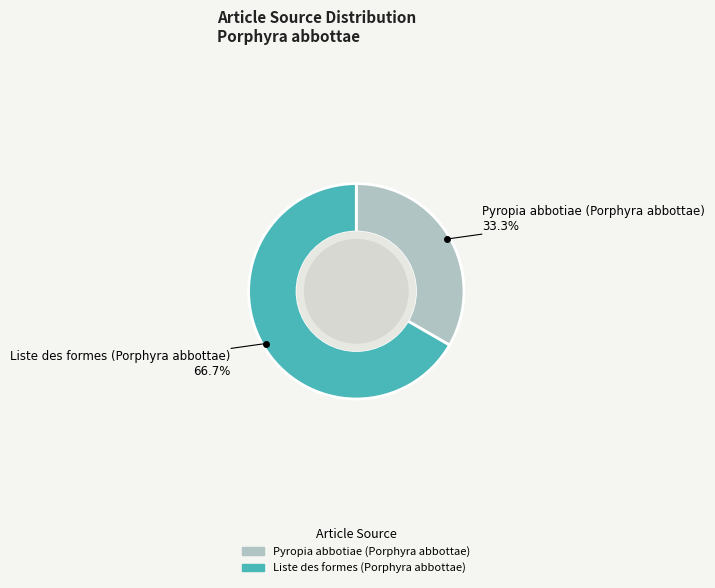

The Liste des formes (Porphyra abbottae) slice represents 94% of the pie. True or false?

False